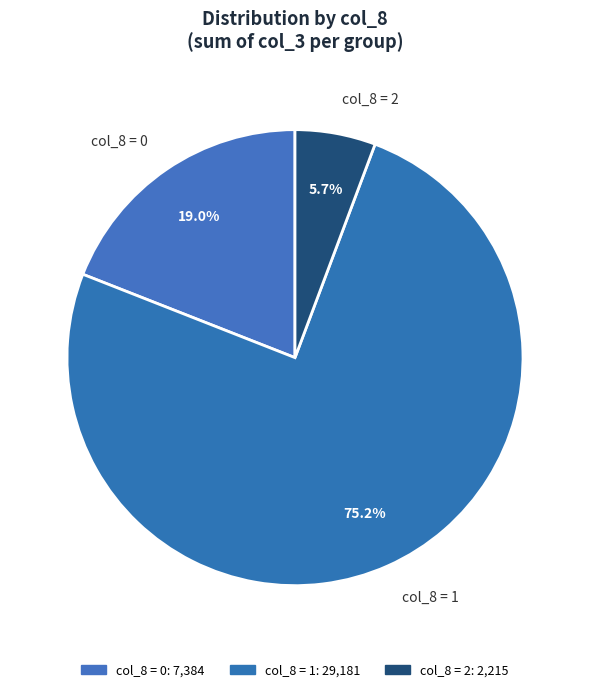

Rank the categories by value from lowest to highest.

col_8 = 2, col_8 = 0, col_8 = 1